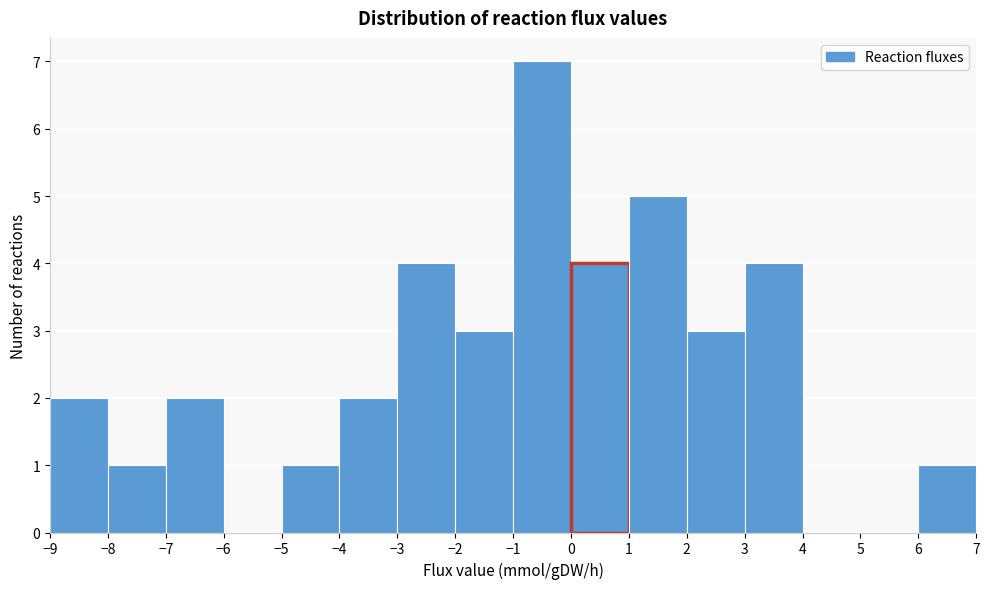

Reading left to right, transcribe this chart: for each bar, give the range it covers on the x-axis and its height. The values are not printed on the chart, so give them approximately, as read against the axis.

-9 to -8: 2
-8 to -7: 1
-7 to -6: 2
-6 to -5: 0
-5 to -4: 1
-4 to -3: 2
-3 to -2: 4
-2 to -1: 3
-1 to 0: 7
0 to 1: 4
1 to 2: 5
2 to 3: 3
3 to 4: 4
4 to 5: 0
5 to 6: 0
6 to 7: 1